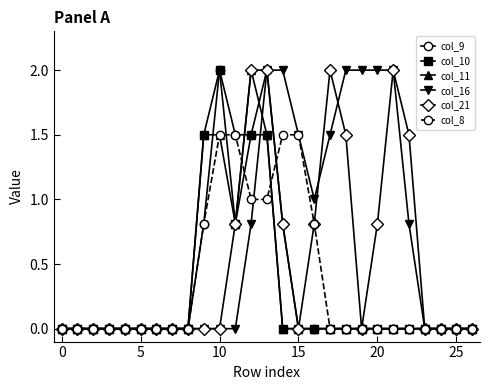

Reading left to right, extract all data points from this chart.

col_9: 0.0	0.0	0.0	0.0	0.0	0.0	0.0	0.0	0.0	0.8	2.0	1.5	1.5	2.0	0.8	0.0	0.0	0.0	0.0	0.0	0.0	0.0	0.0	0.0	0.0	0.0	0.0
col_10: 0.0	0.0	0.0	0.0	0.0	0.0	0.0	0.0	0.0	1.5	2.0	0.8	1.5	1.5	0.0	0.0	0.0	0.0	0.0	0.0	0.0	0.0	0.0	0.0	0.0	0.0	0.0
col_11: 0.0	0.0	0.0	0.0	0.0	0.0	0.0	0.0	0.0	1.5	1.5	0.8	2.0	1.5	0.0	0.0	0.0	0.0	0.0	0.0	0.0	0.0	0.0	0.0	0.0	0.0	0.0
col_16: 0.0	0.0	0.0	0.0	0.0	0.0	0.0	0.0	0.0	0.0	0.0	0.0	0.8	2.0	2.0	1.5	1.0	1.5	2.0	2.0	2.0	2.0	0.8	0.0	0.0	0.0	0.0
col_21: 0.0	0.0	0.0	0.0	0.0	0.0	0.0	0.0	0.0	0.0	0.0	0.8	2.0	2.0	0.8	0.0	0.8	2.0	1.5	0.0	0.8	2.0	1.5	0.0	0.0	0.0	0.0
col_8: 0.0	0.0	0.0	0.0	0.0	0.0	0.0	0.0	0.0	0.8	1.5	1.5	1.0	1.0	1.5	1.5	0.8	0.0	0.0	0.0	0.0	0.0	0.0	0.0	0.0	0.0	0.0